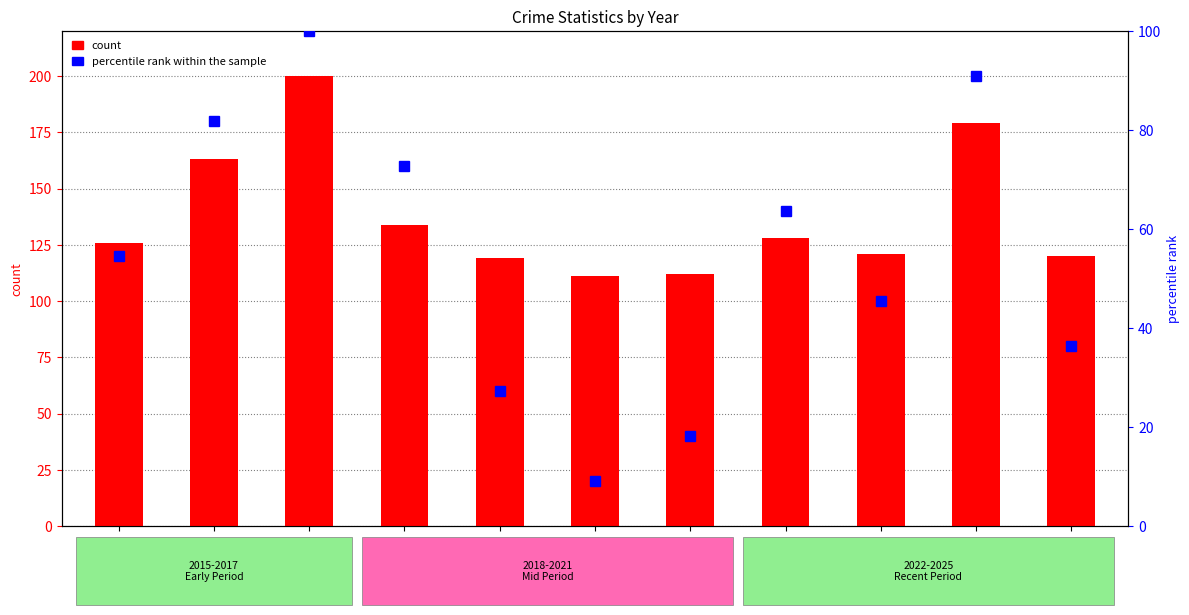

Between 2025 and 2017, which is larger?

2017